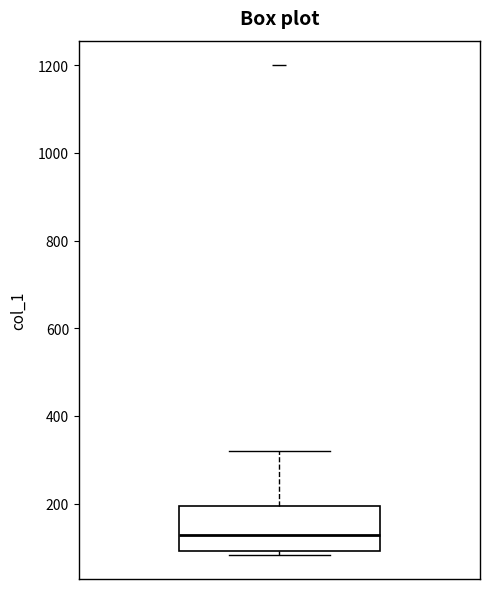

Transcribe this box plot: give where the median line is, the range the box spans, and where the two whiskers end, as read against the y-axis. The values are not printed on the chart, so give them approximately, as read against the axis.

median 120, box 100 to 200, whiskers 80 to 320